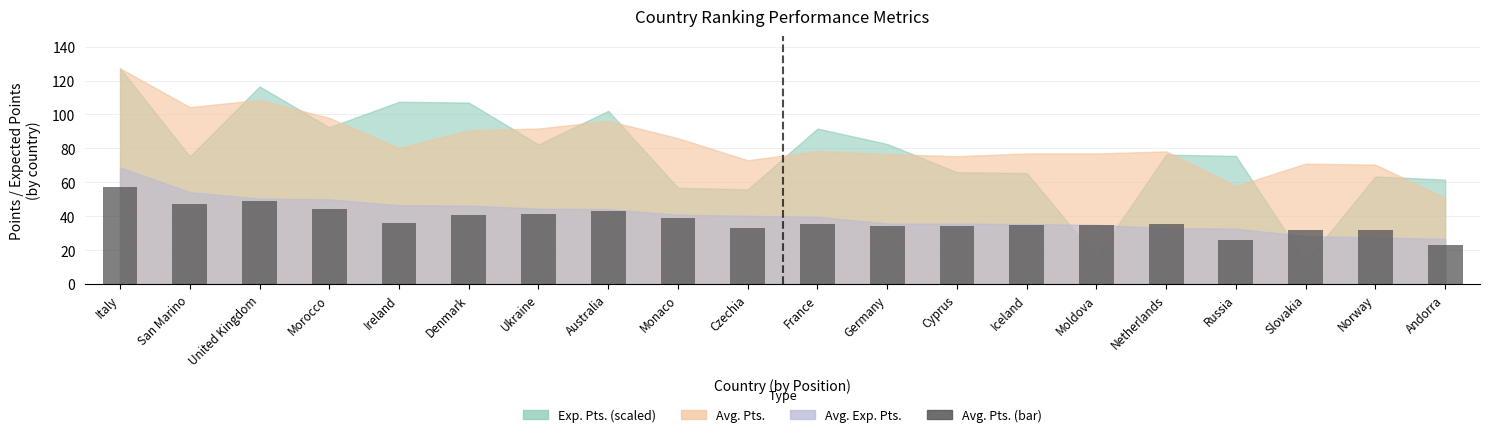

How many categories are shown in the chart?

20